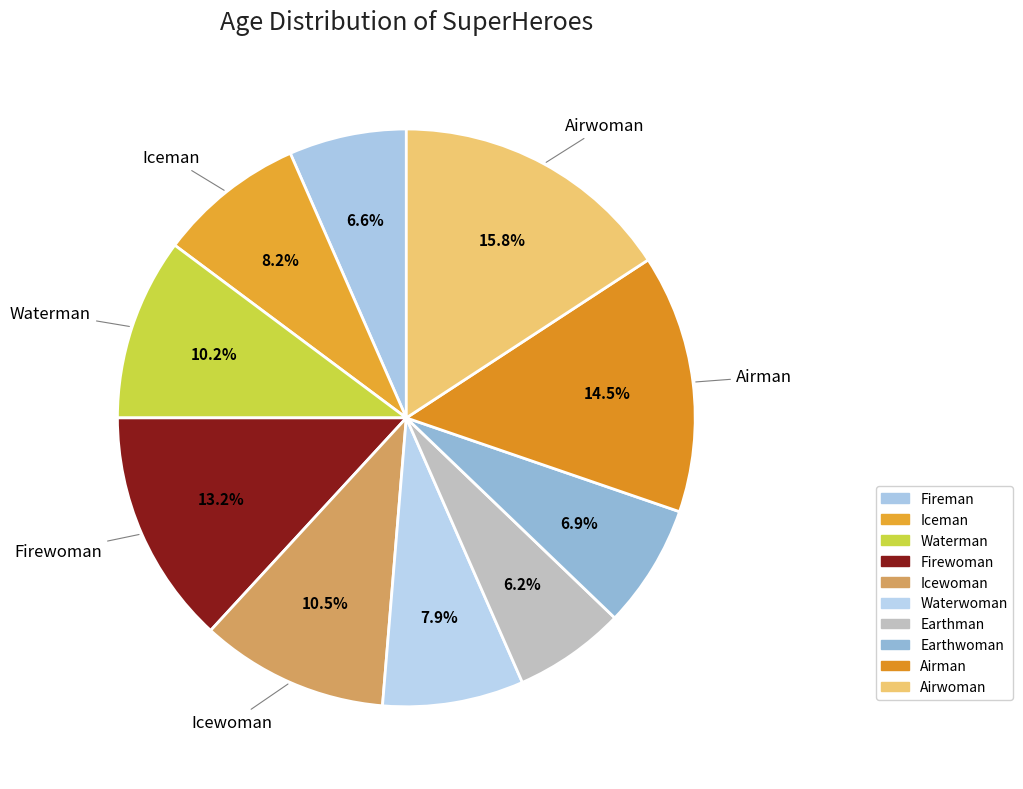

Does Iceman represent more than half of the total?

No